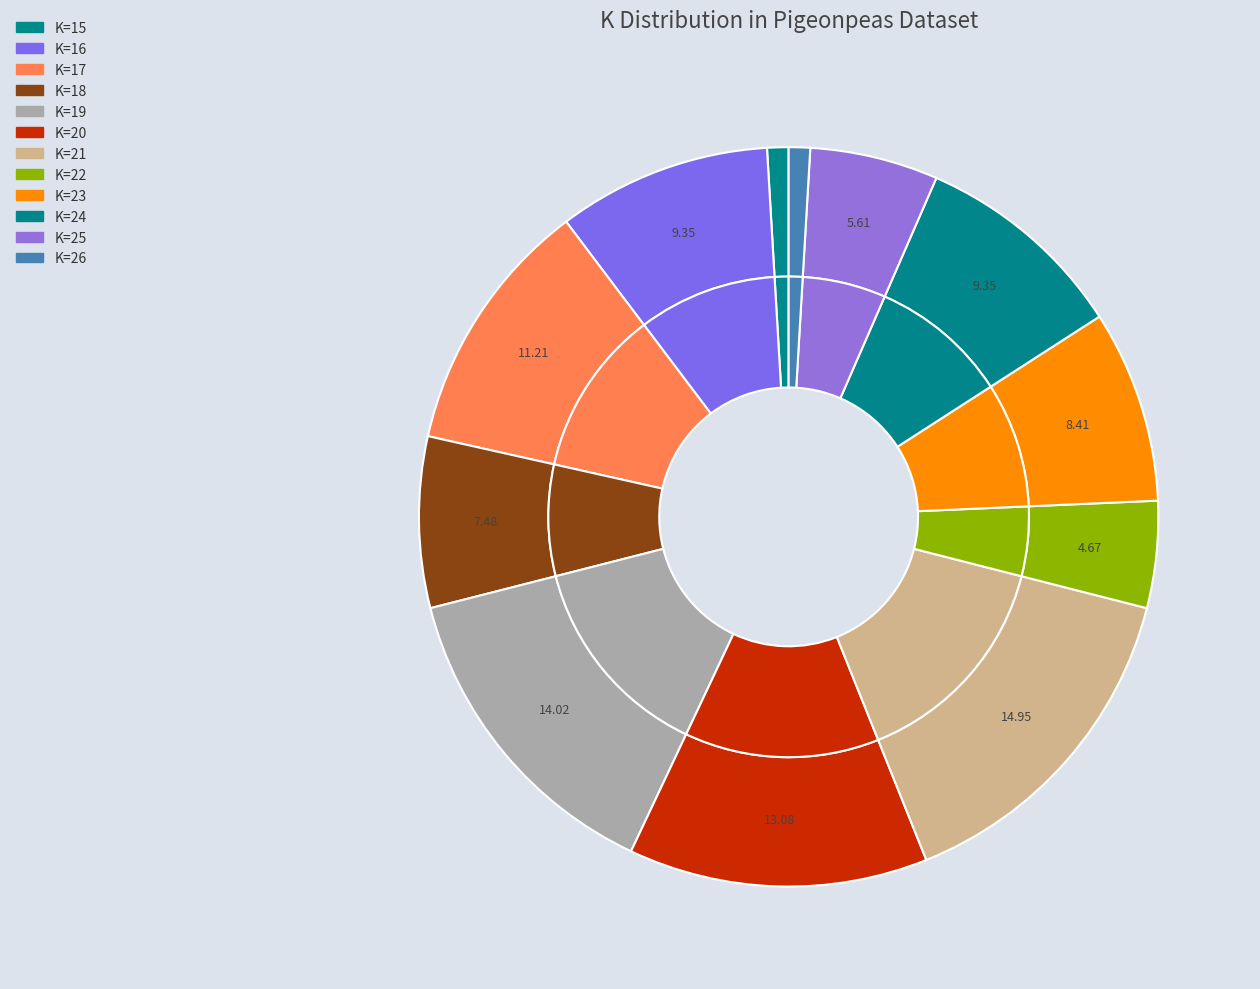

Is K=25 the majority of the pie?

No